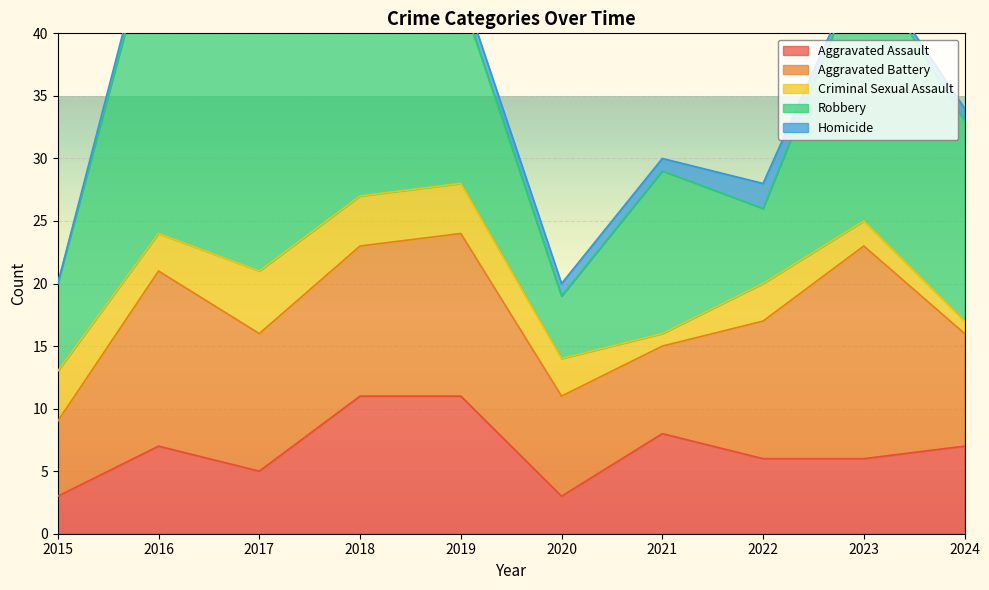

Reading left to right, transcribe all the data shown in this chart.

Aggravated Assault: 3	7	5	11	11	3	8	6	6	7
Aggravated Battery: 6	14	11	12	13	8	7	11	17	9
Criminal Sexual Assault: 4	3	5	4	4	3	1	3	2	1
Robbery: 7	26	24	15	15	5	13	6	21	16
Homicide: 0	1	1	0	1	1	1	2	0	1